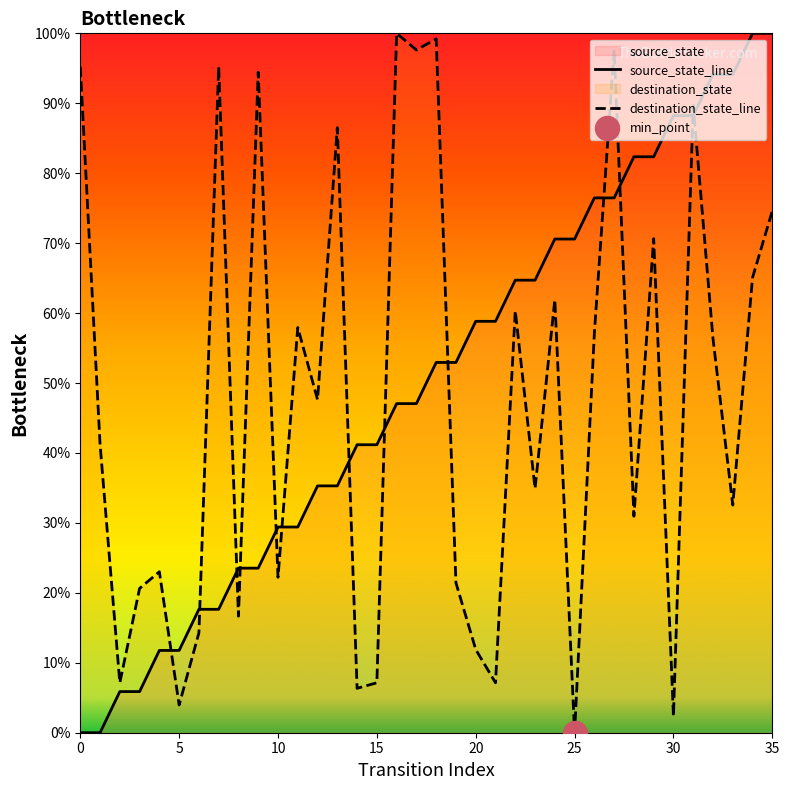

Which series contains the lowest Y value?

source_state